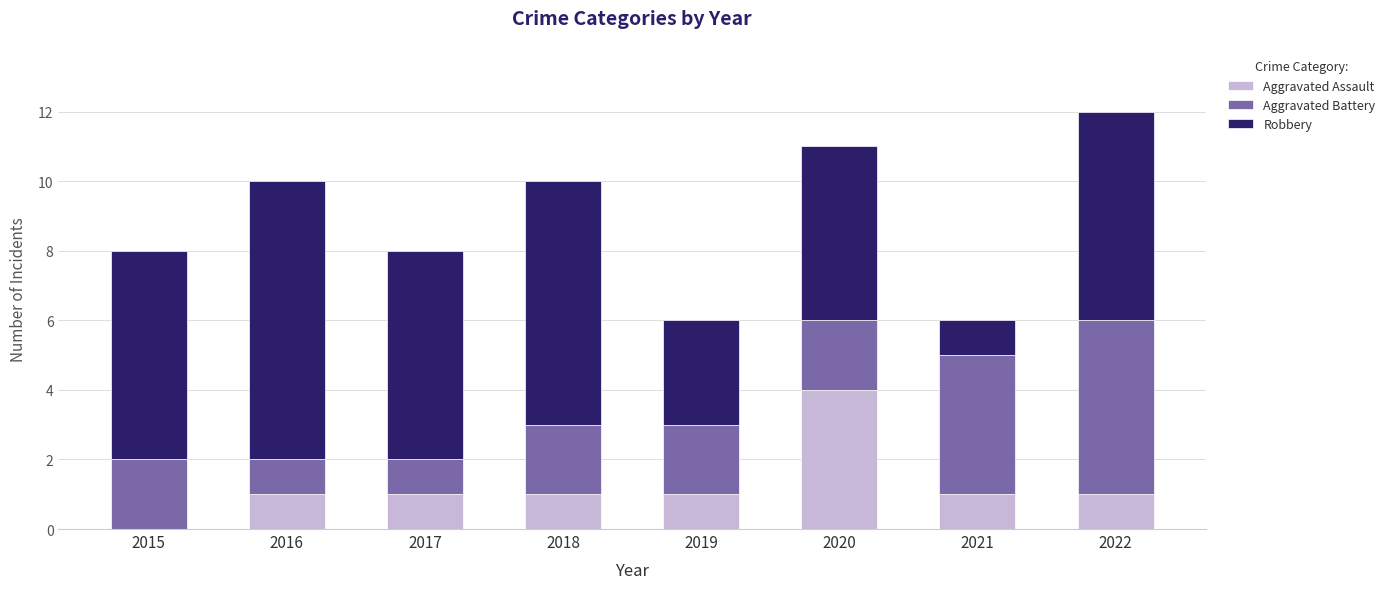

What is the total value across all series at 2022?

12